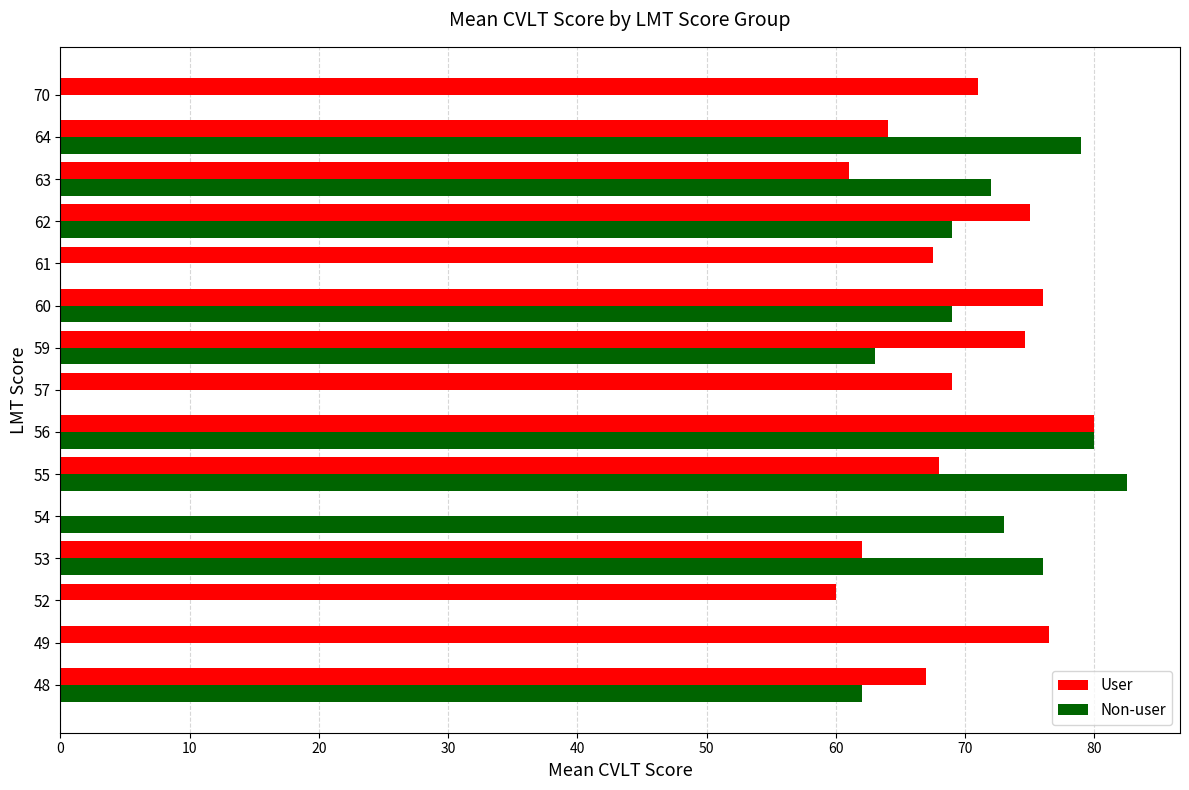

What is the approximate value of Non-user at 59?

63.0